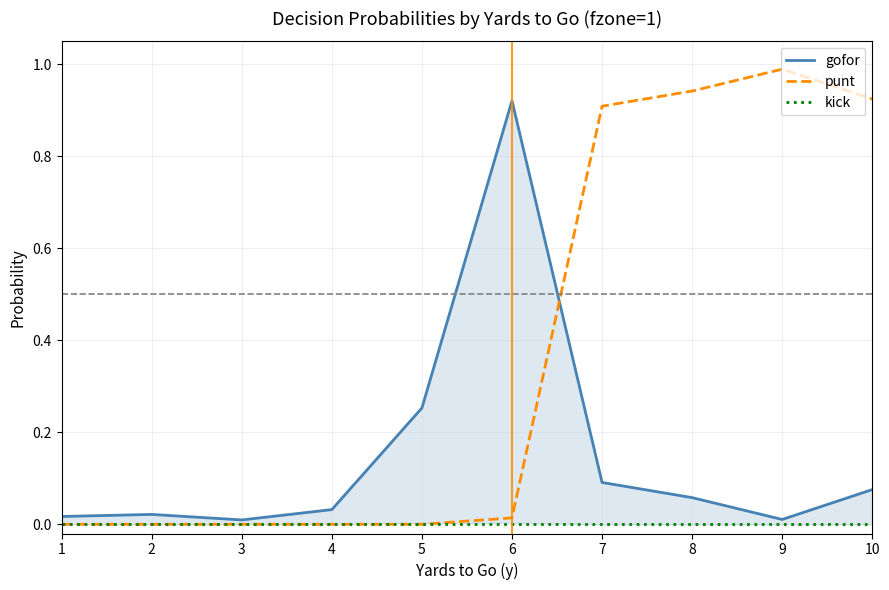

List the series in order of their peak value, highest first.

punt, gofor, kick